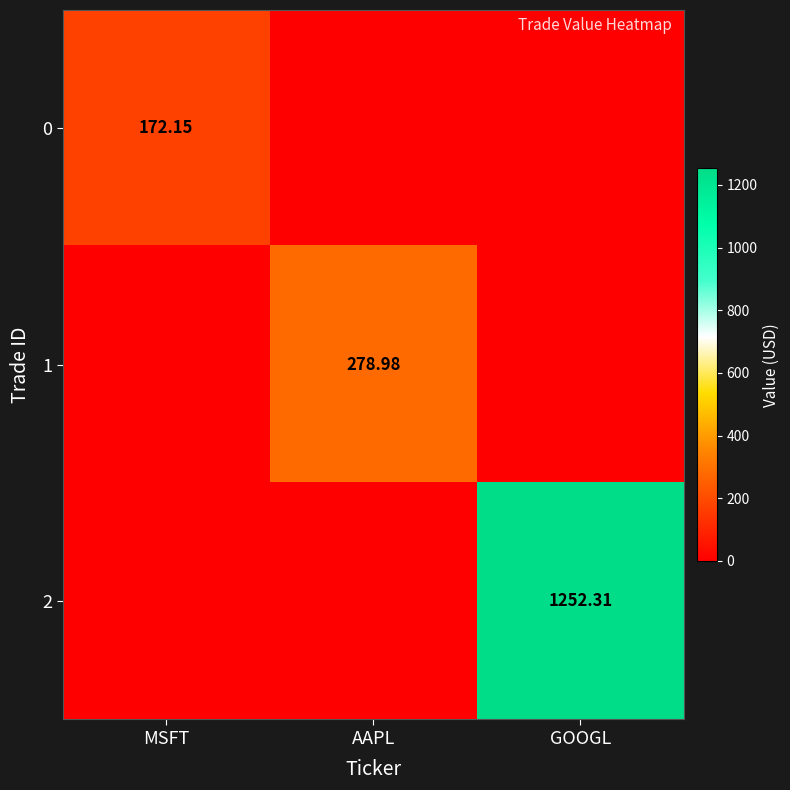

True or false: 0 has a value of 0.0 at AAPL.

True